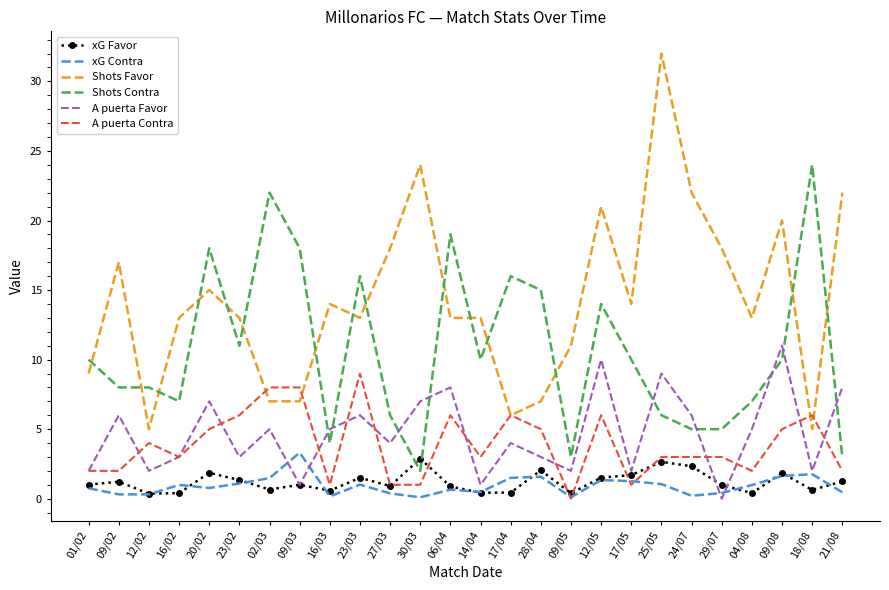

What are all the series names shown in the legend?

xG Favor, xG Contra, Shots Favor, Shots Contra, A puerta Favor, A puerta Contra